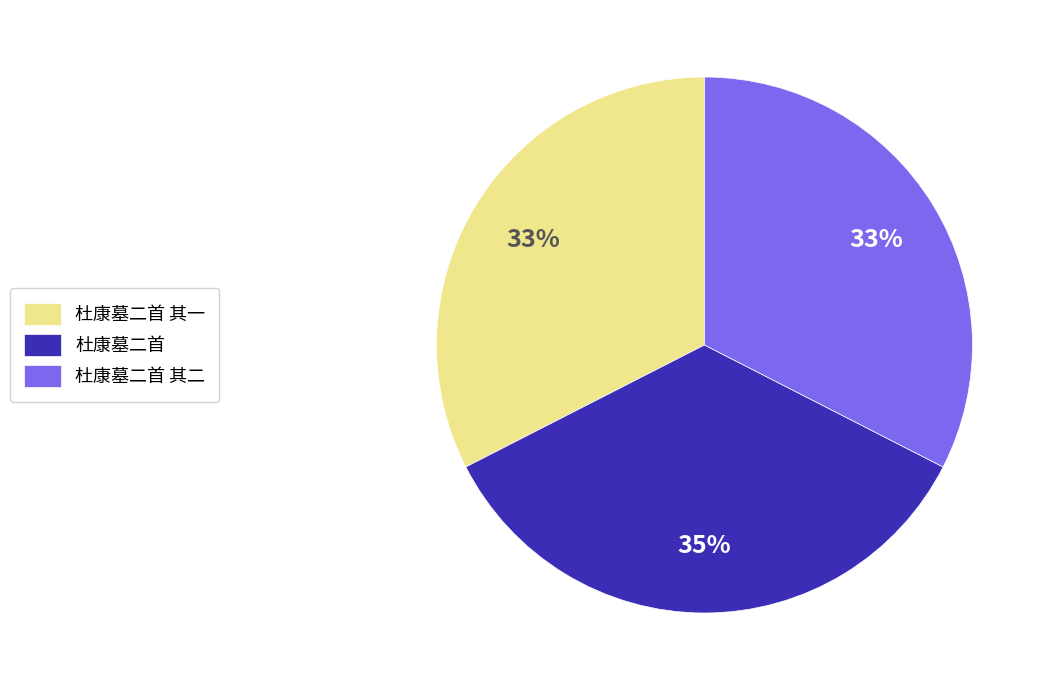

Which category has the biggest portion of the pie?

杜康墓二首